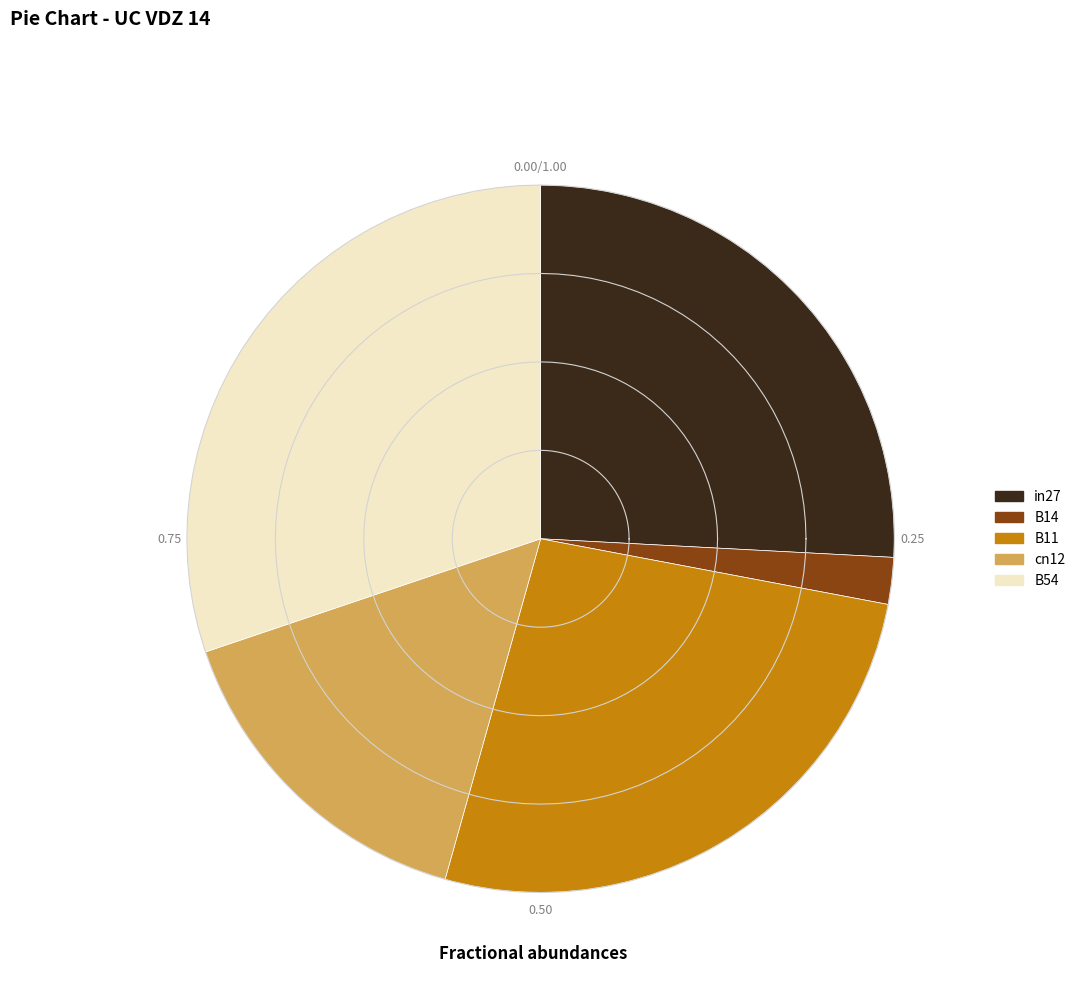

Is there a majority slice in this chart?

No